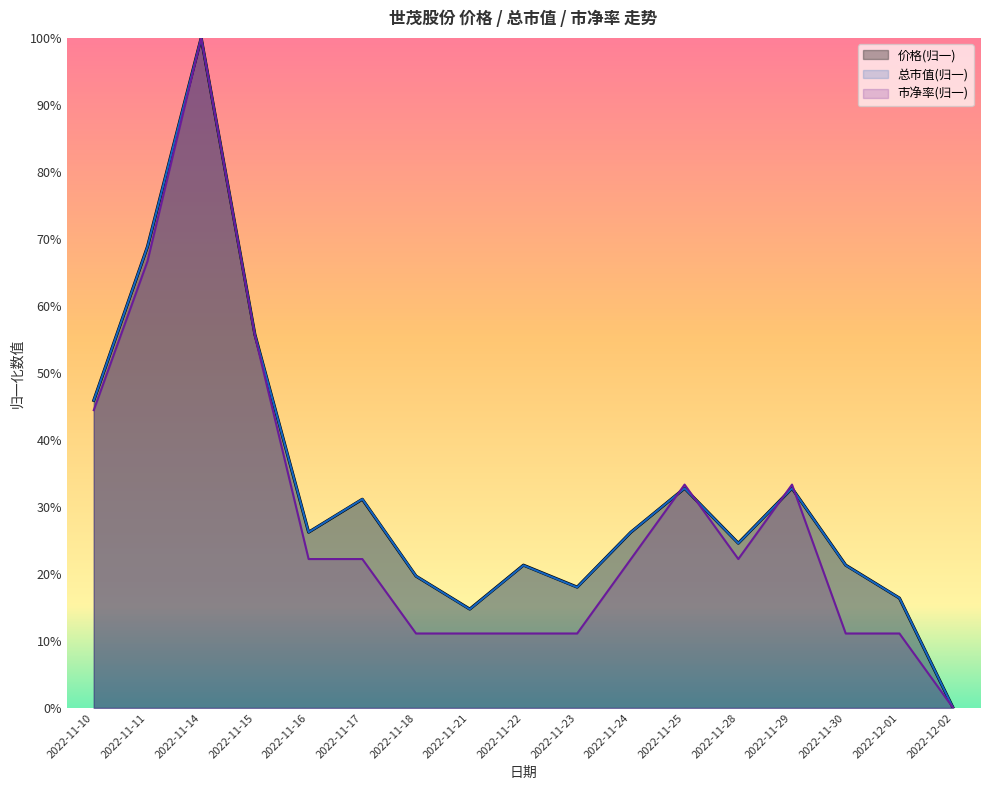

What is the difference between the 市净率 values at 2022-12-02 and 2022-11-24?

0.2